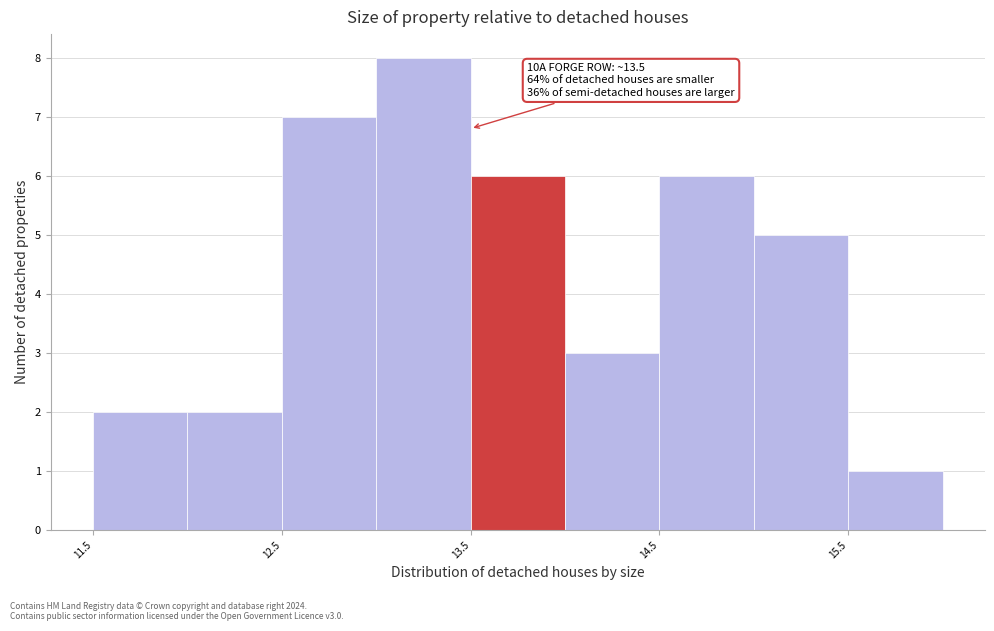

Which range on the x-axis has the tallest bar?

13.0 to 13.5